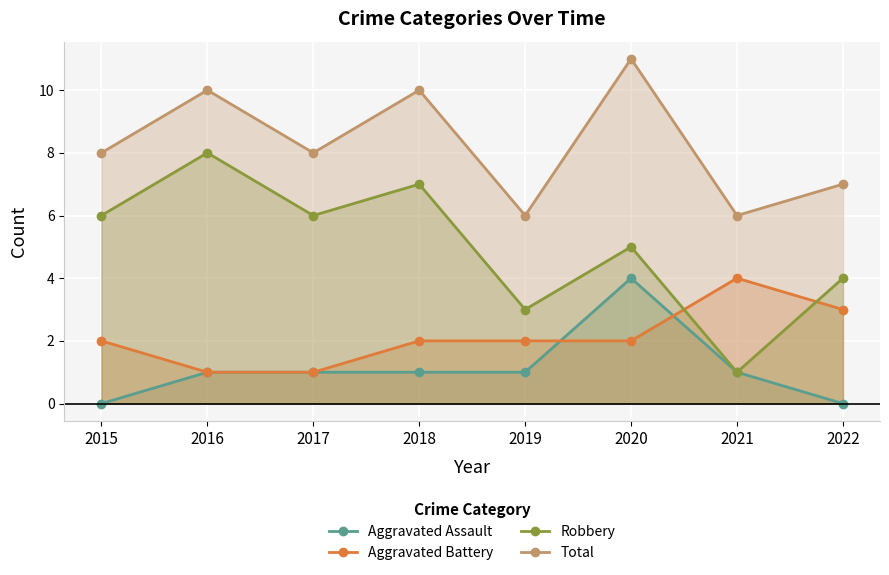

True or false: Aggravated Battery has more than 0 interior local peaks.

True